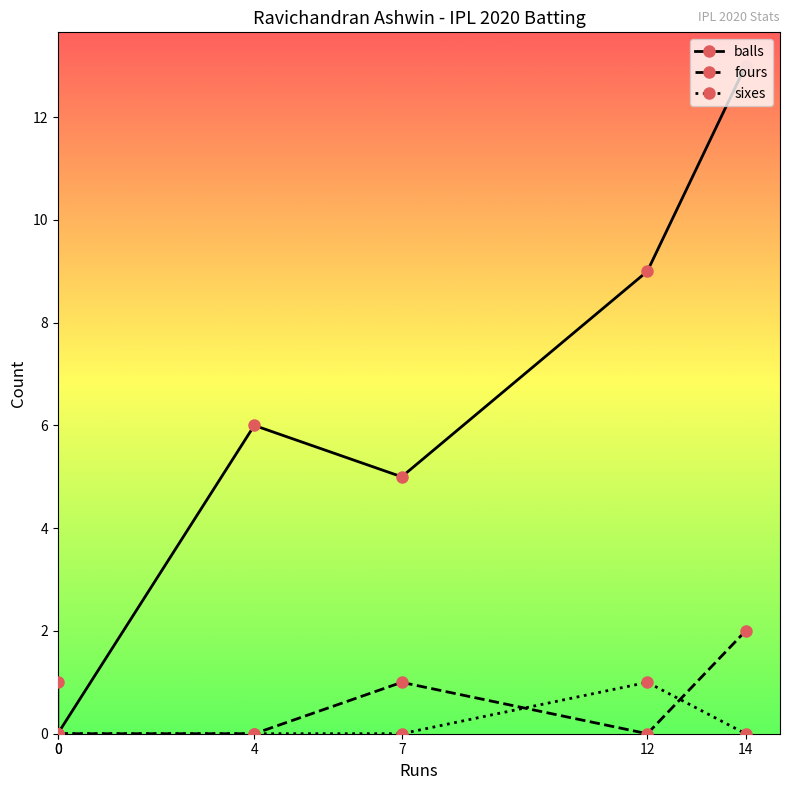

Does the chart display data point markers on the line(s)?

Yes